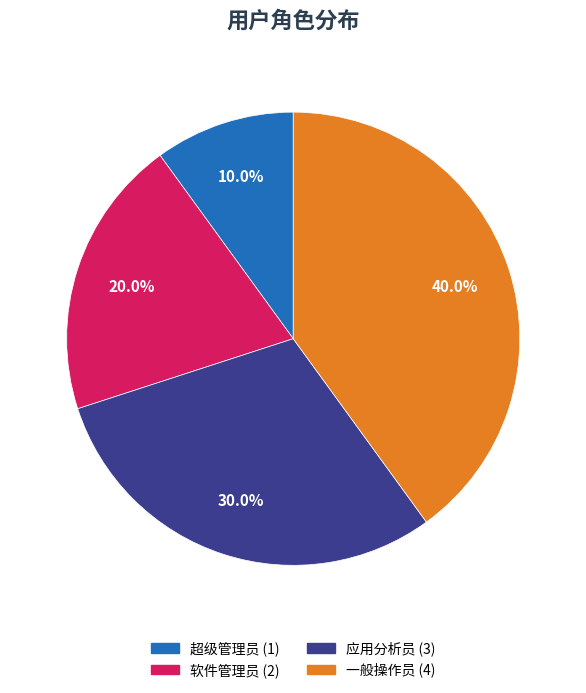

Count the number of slices in the pie.

4